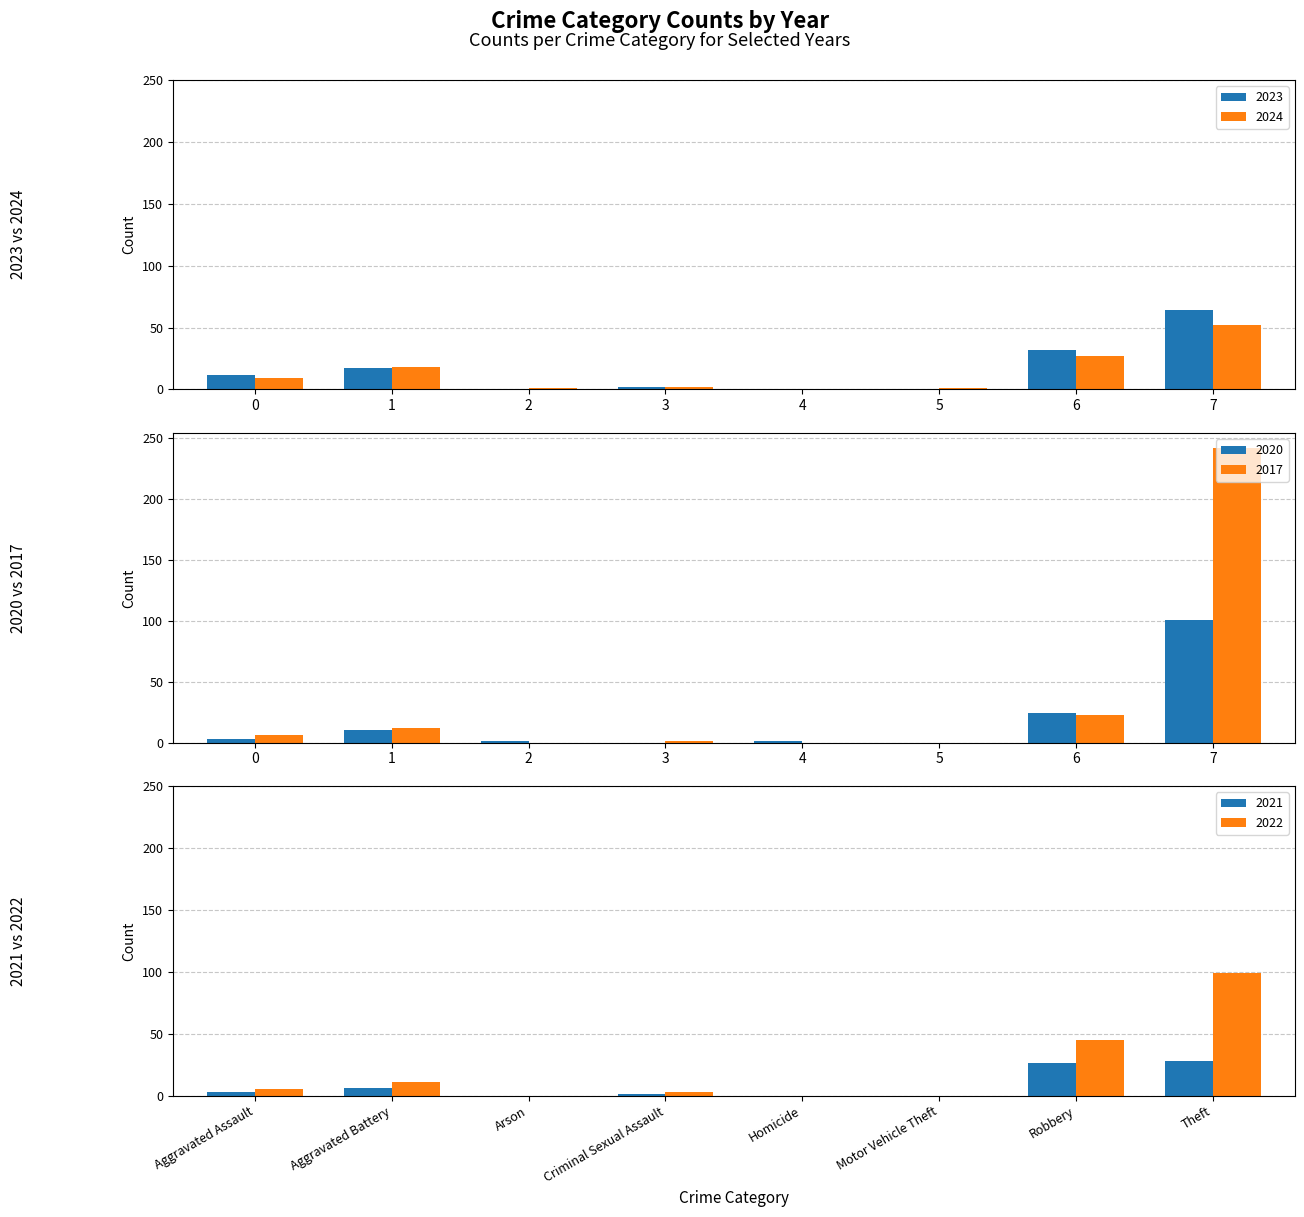

Is the value of 2024 at 6 greater than the value of 2023 at 5?

Yes